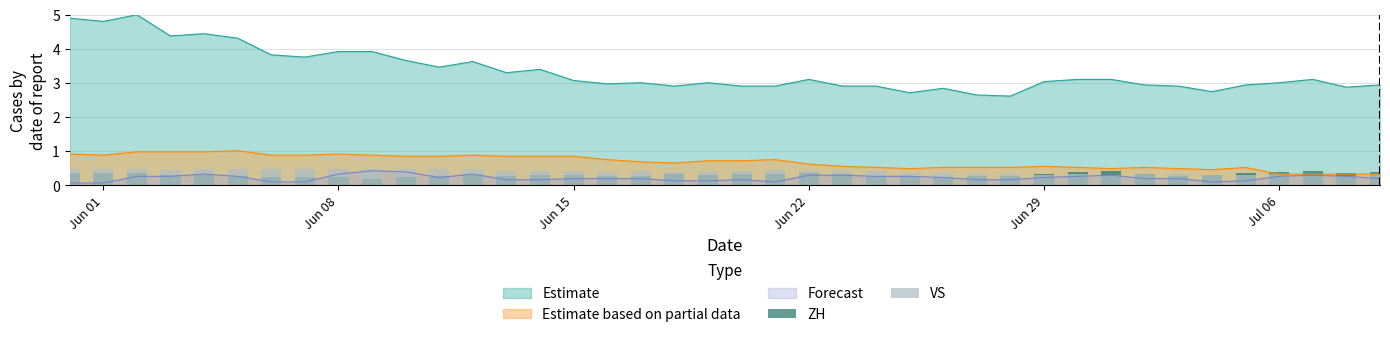

True or false: Estimate and Forecast cross at least once.

False